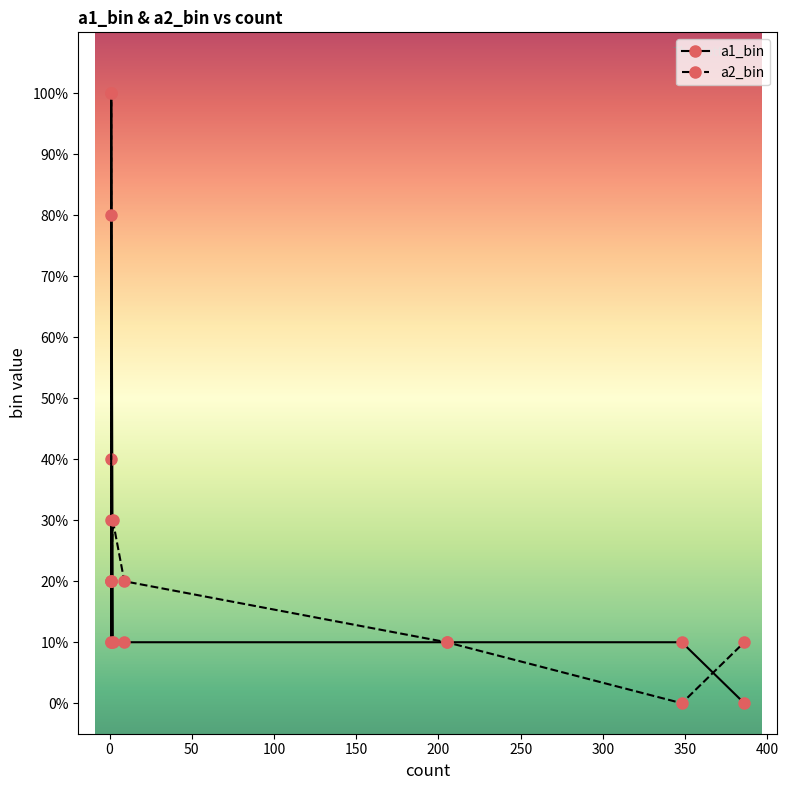

At how many categories does at least one series exceed 1?

7